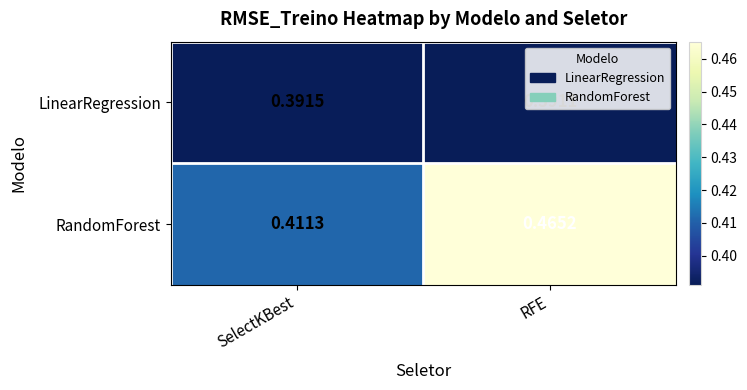

Rank the series at RFE from highest to lowest value.

RandomForest, LinearRegression